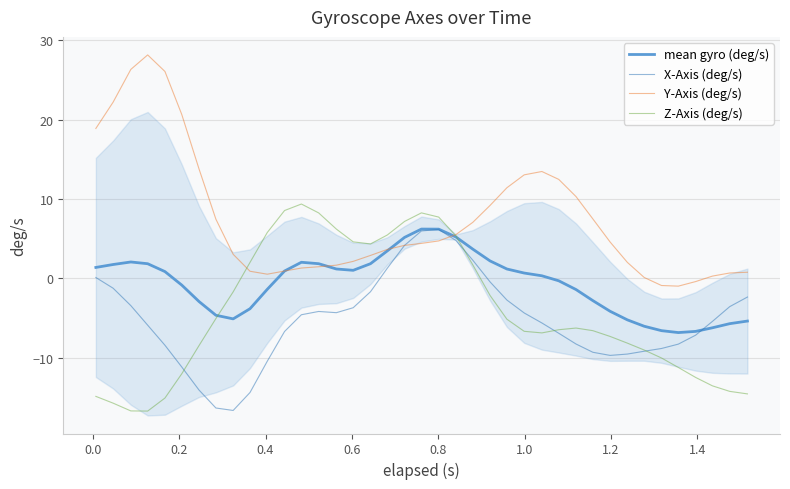

After their last crossing, which series has the higher values: mean gyro (deg/s) or Z-Axis (deg/s)?

mean gyro (deg/s)